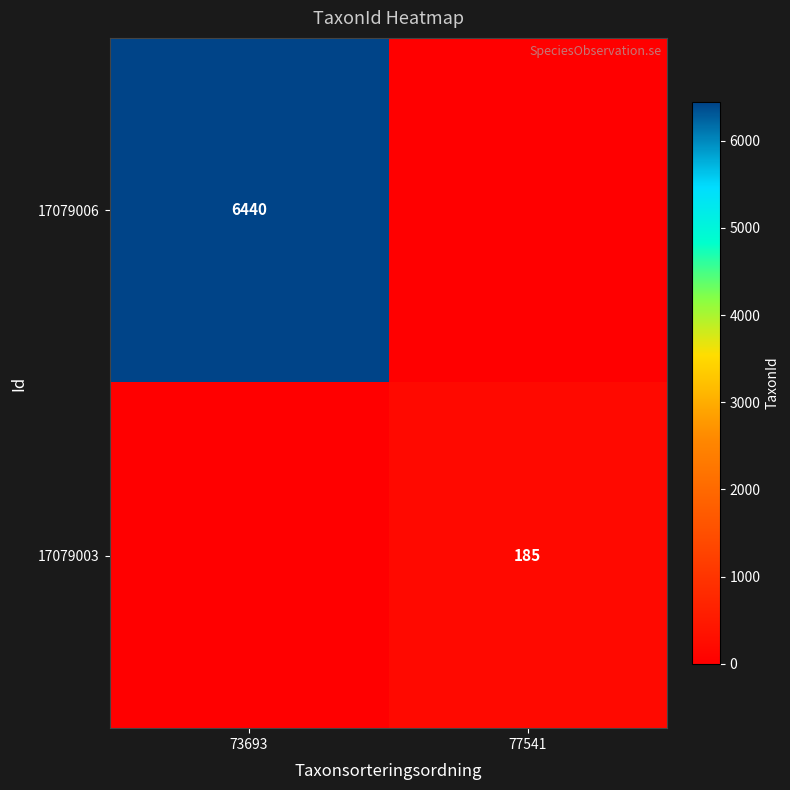

Which label corresponds to the largest value in the chart?

73693